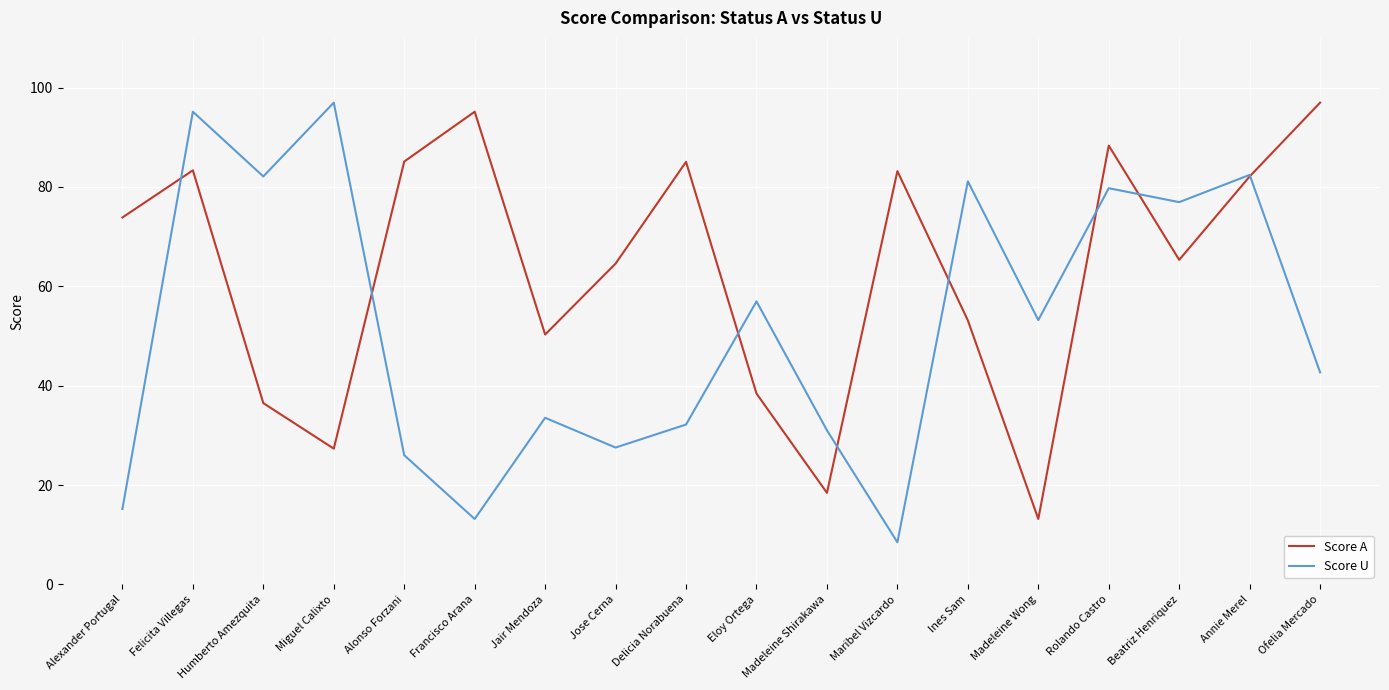

What position from the right is Beatriz Henriquez?

3